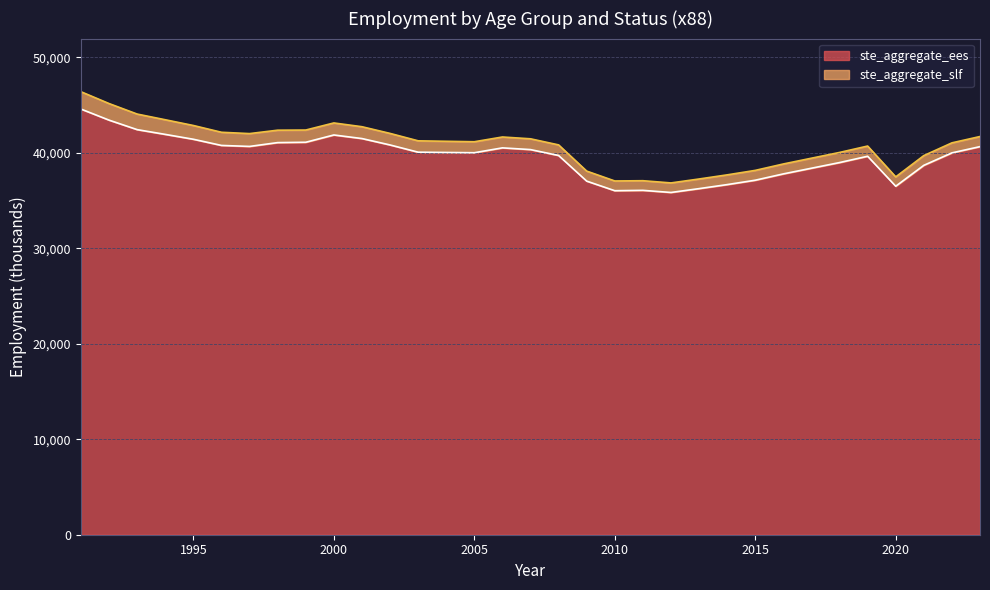

At which label does the data first exceed 40038?

1991